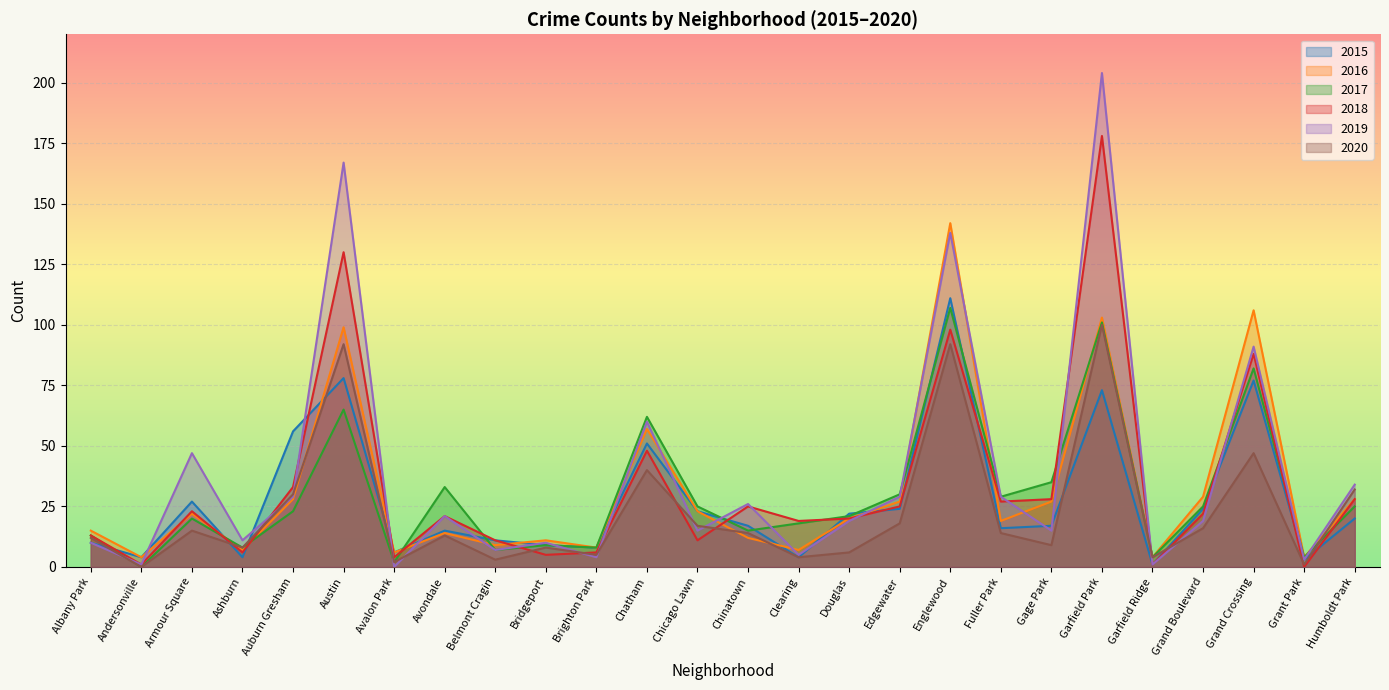

How many series are shown in this chart?

6